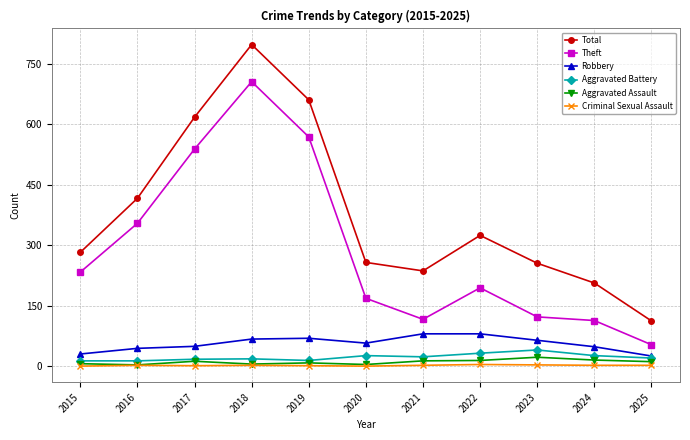

Is this an area chart (filled region under the line)?

No